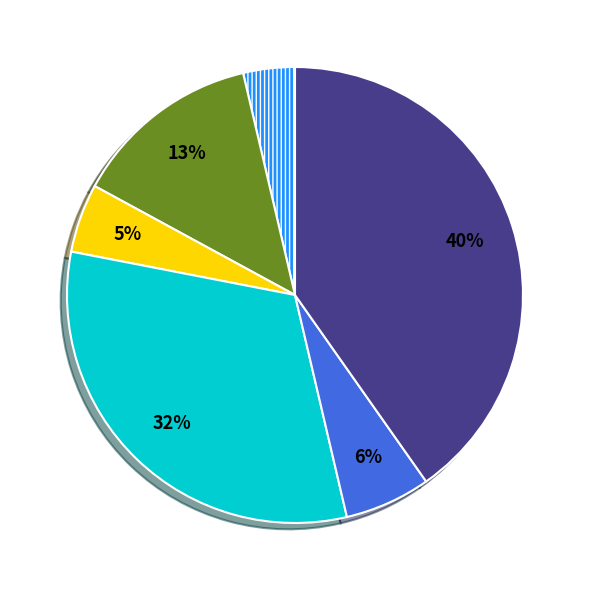

How many slices are in this pie chart?

6